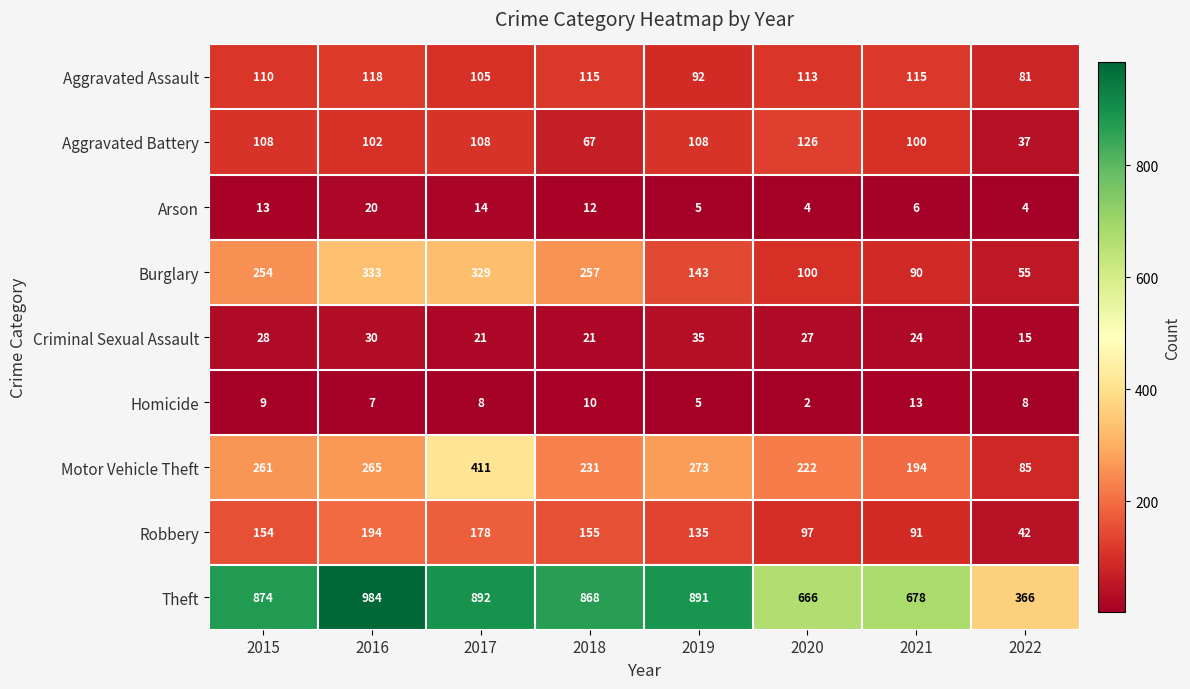

At 2018, list the series in order from smallest to largest.

Homicide, Arson, Criminal Sexual Assault, Aggravated Battery, Aggravated Assault, Robbery, Motor Vehicle Theft, Burglary, Theft